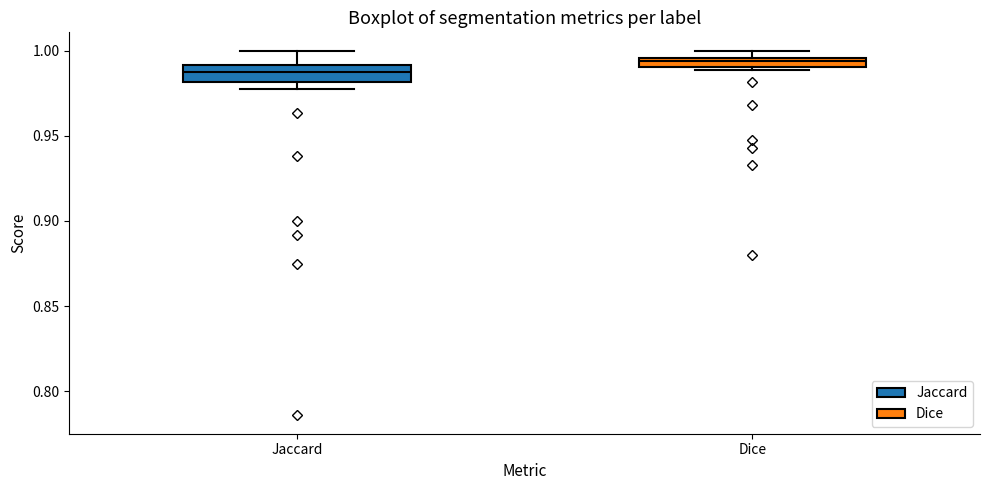

Comparing the boxes themselves (not the whiskers), which one is the tallest?

Jaccard